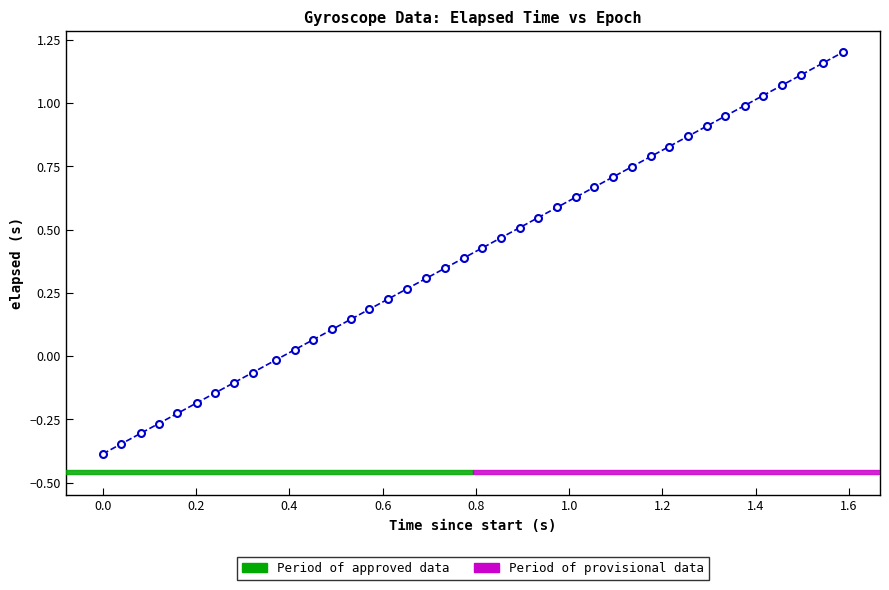

What is the minimum value shown in the chart?

-0.4